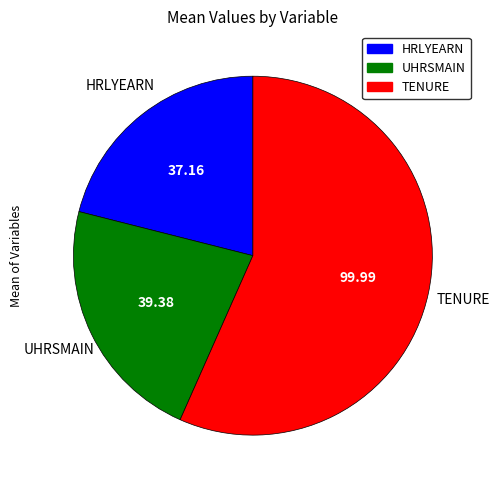

Is the sum of TENURE and HRLYEARN greater than half?

Yes